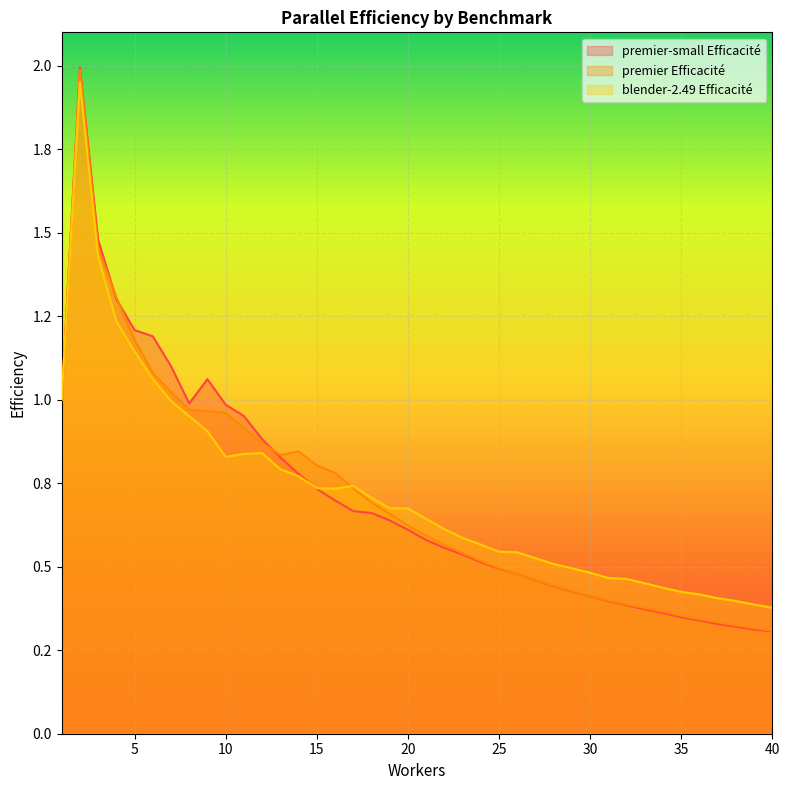

What are all the series names shown in the legend?

premier-small Efficacité, premier Efficacité, blender-2.49 Efficacité